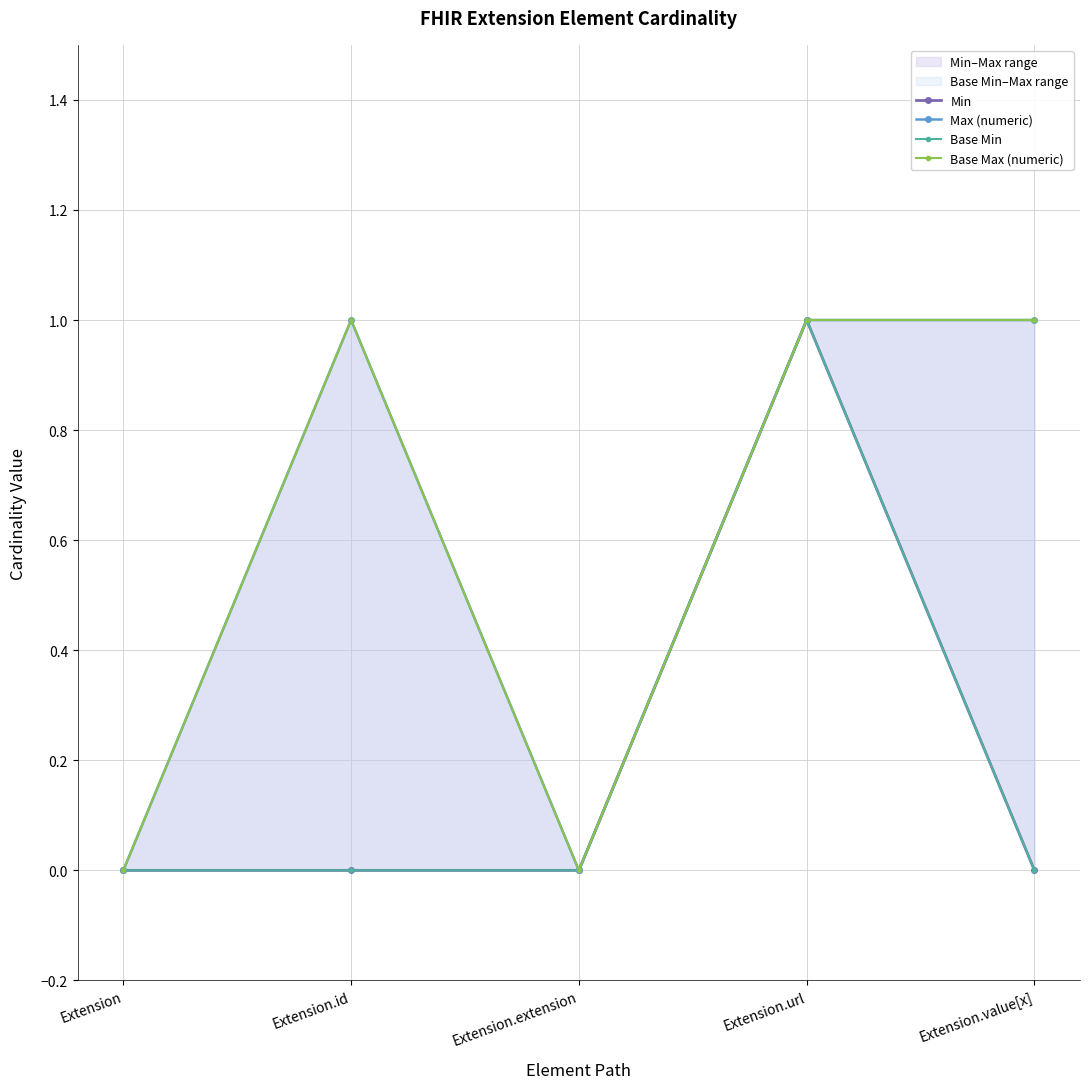

The Base Max (numeric) series shows 0 at Extension.extension. True or false?

True